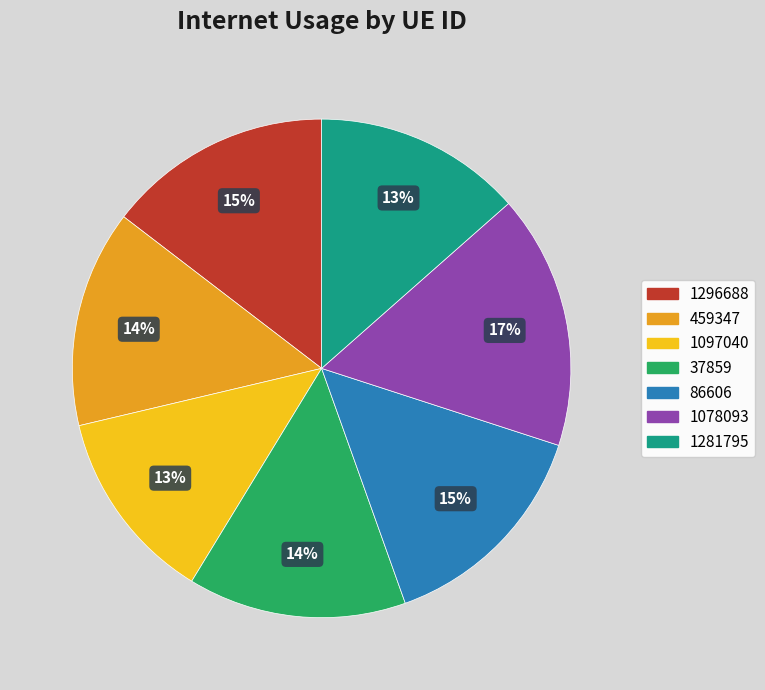

To the nearest percent, what is the average slice percentage?

14%